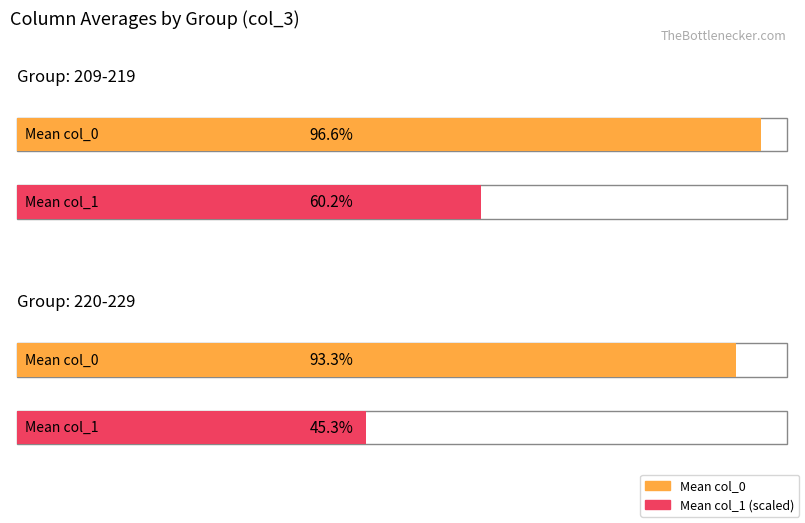

At which label is mean_col0 closest to 0?

220-229